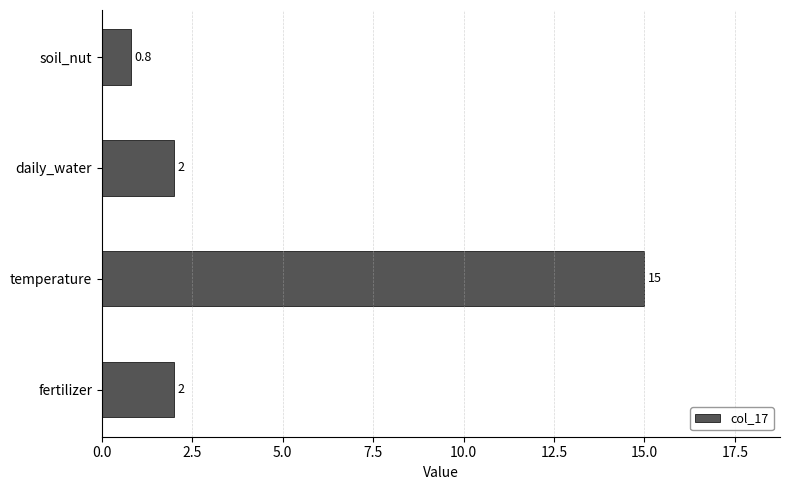

What is the difference between the maximum and second lowest values?

13.0